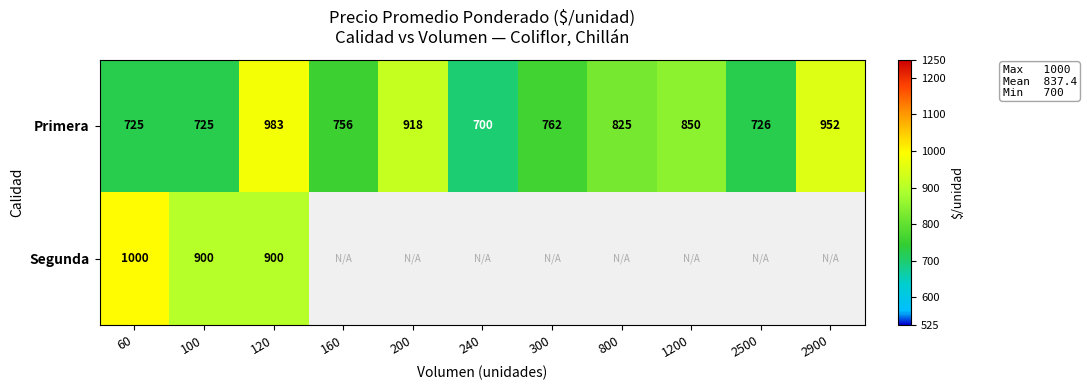

At which category is the sum across all series the highest?

120